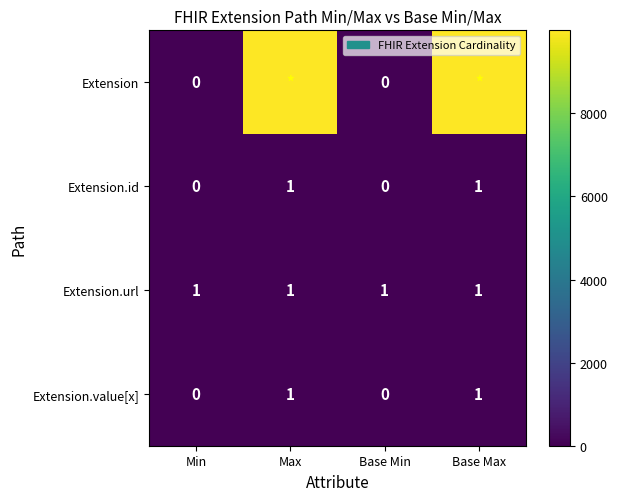

Is the value of Extension.url at Base Max greater than the value of Extension at Min?

Yes